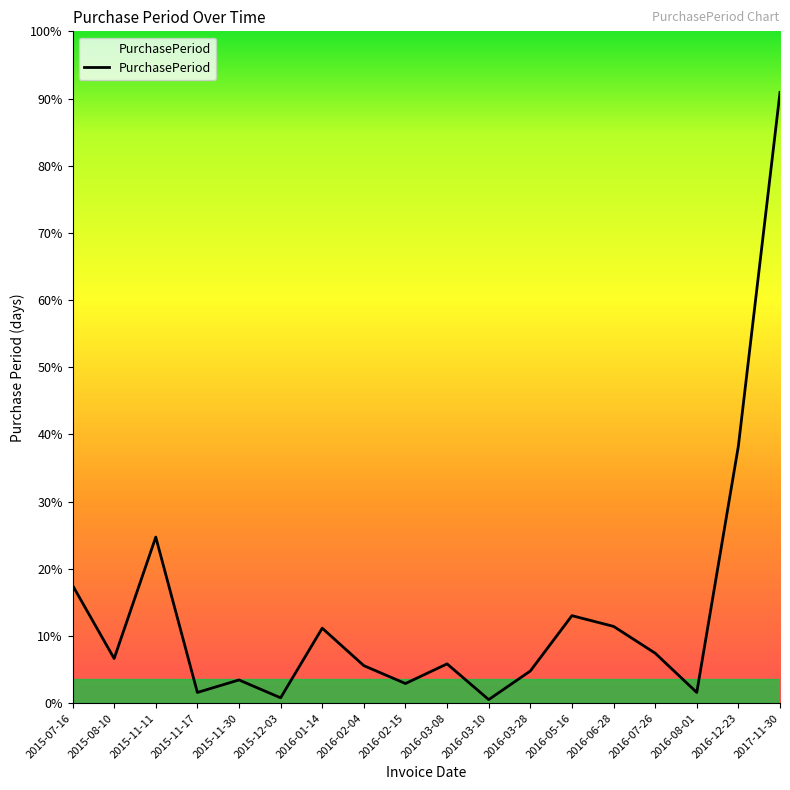

Is this an area chart (filled region under the line)?

Yes